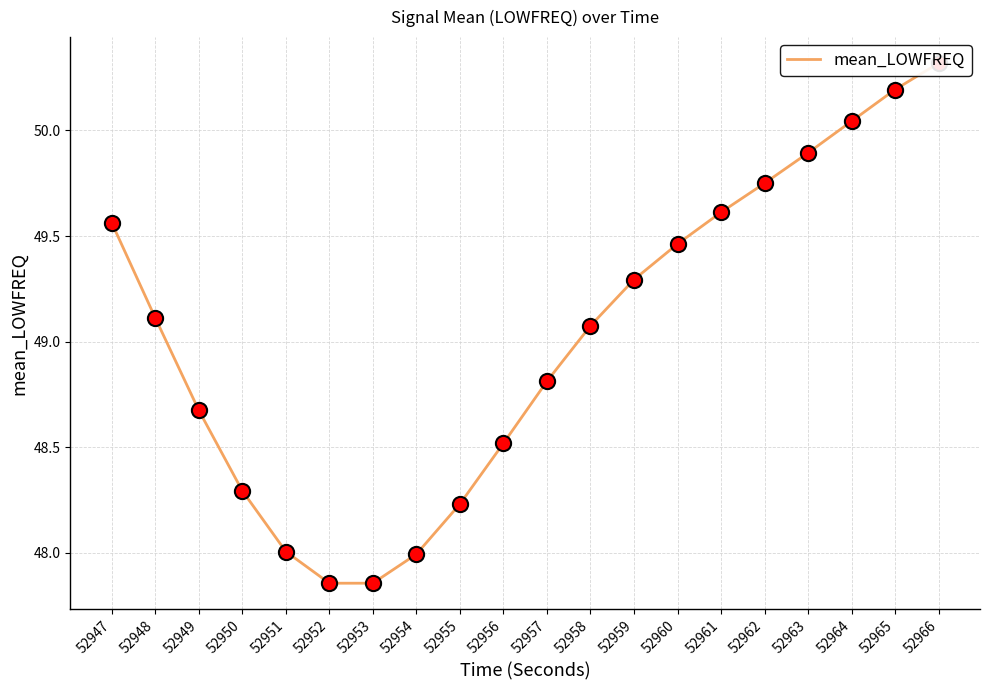

Which has a higher value, 52953 or 52962?

52962